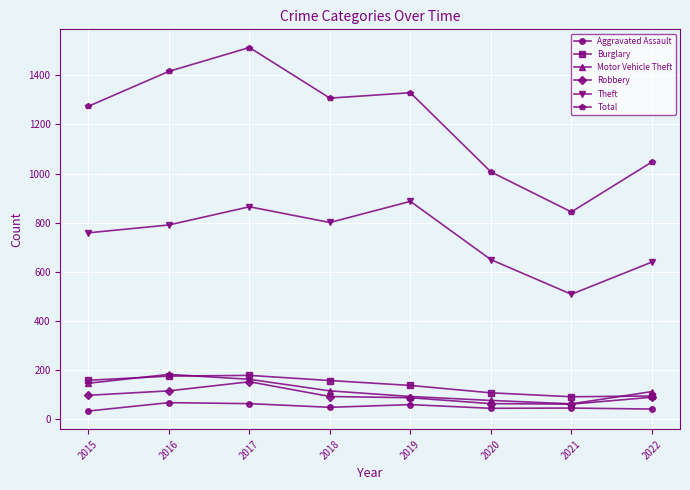

True or false: Total and Aggravated Assault cross at least once.

False